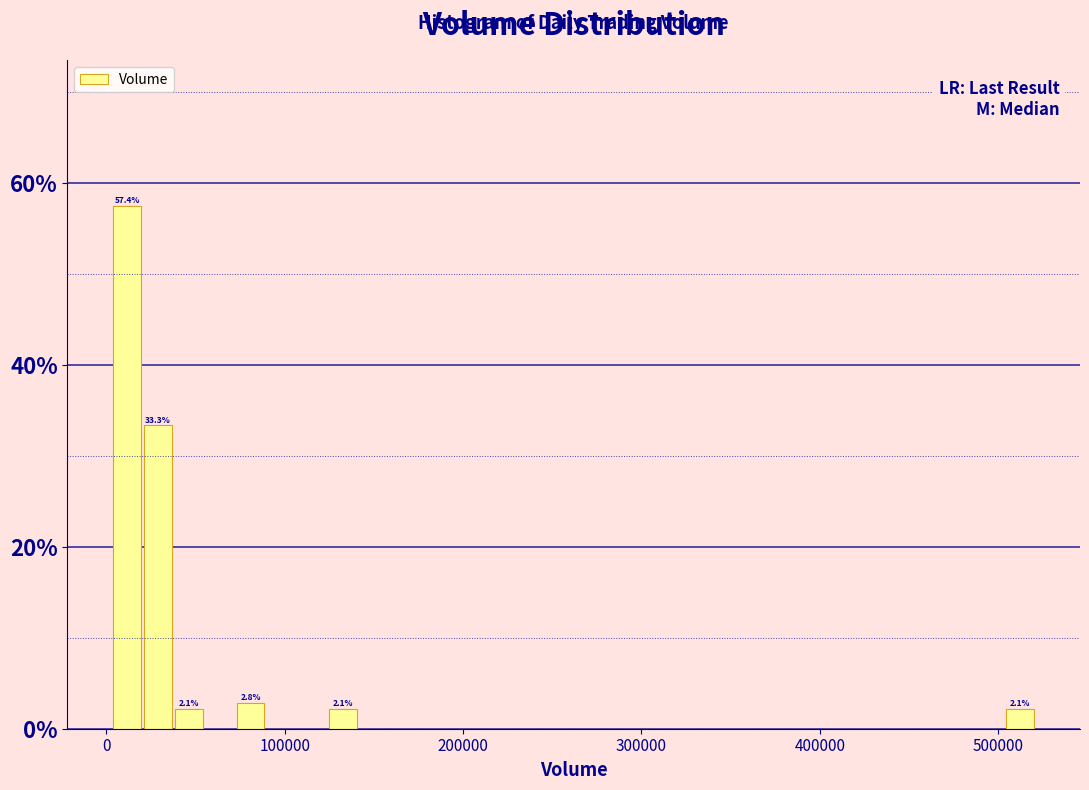

Around what value on the x-axis is the tallest bar? Give the approximate position of its centre, as read against the axis.

10000